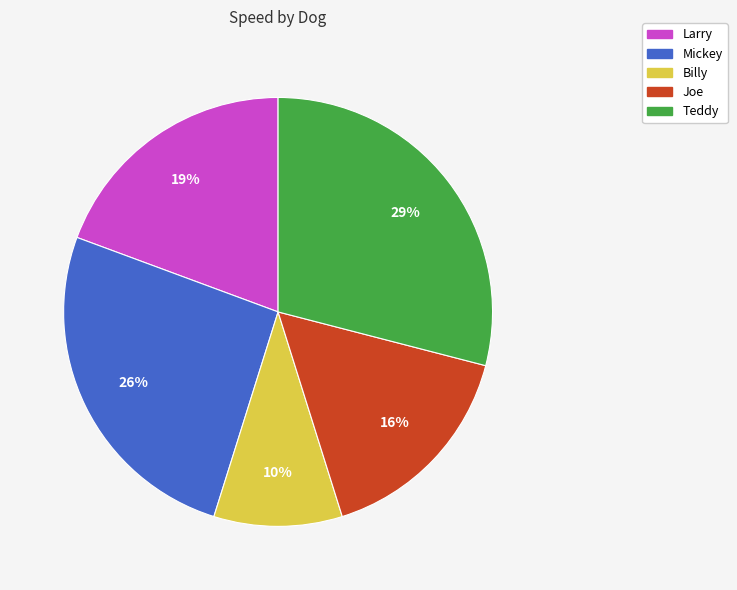

To the nearest percent, what percentage of the pie is Billy?

10%